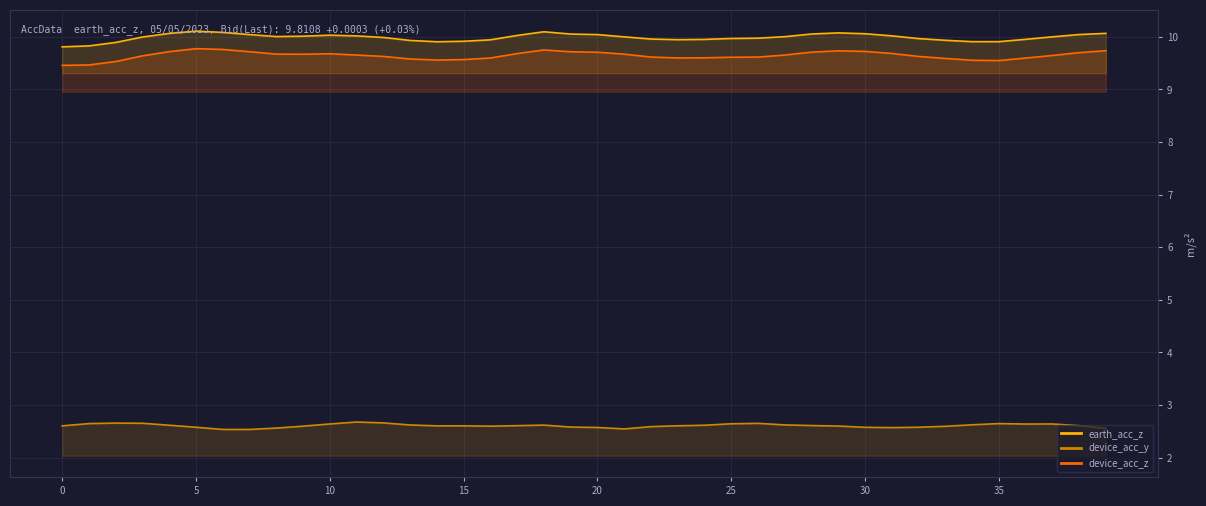

Count the device_acc_y line values in the range 2 to 3.

40